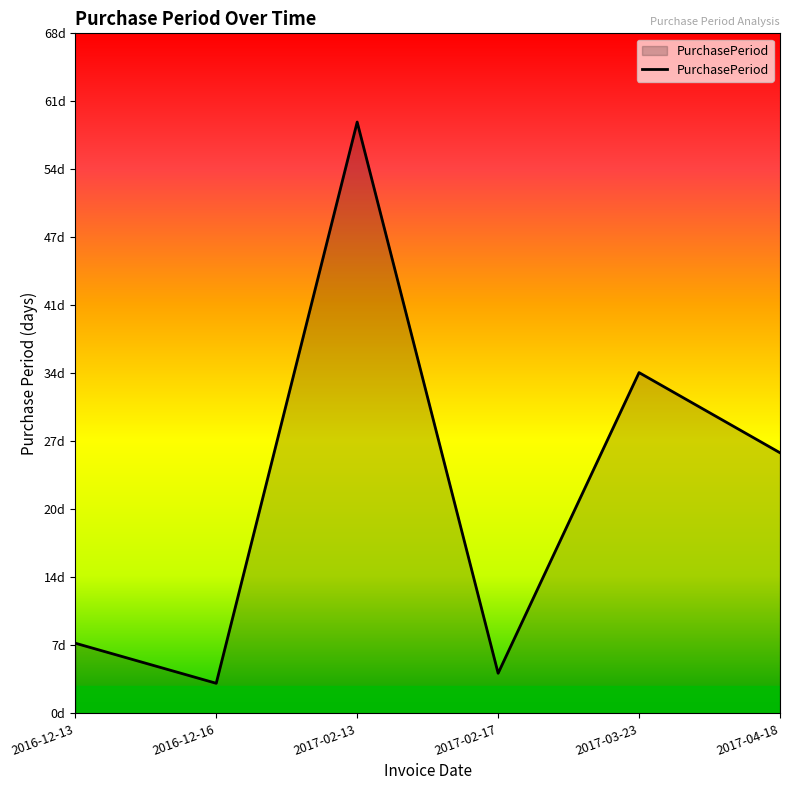

What is the difference between the values at 2016-12-13 and 2017-04-18?

19